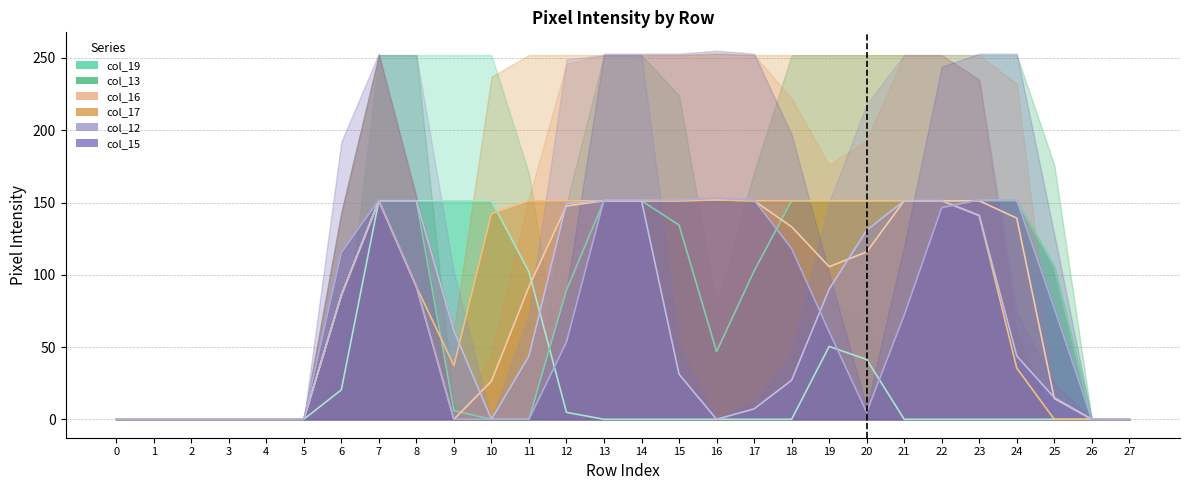

Which label corresponds to the largest value in the chart?

16